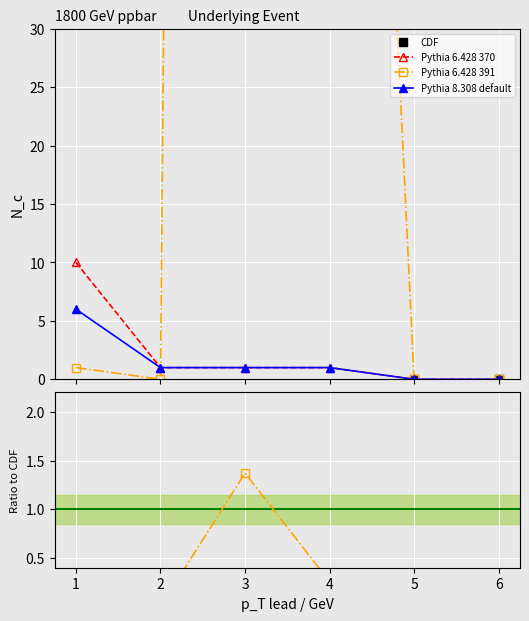

Read the CDF value at 2.

604.0